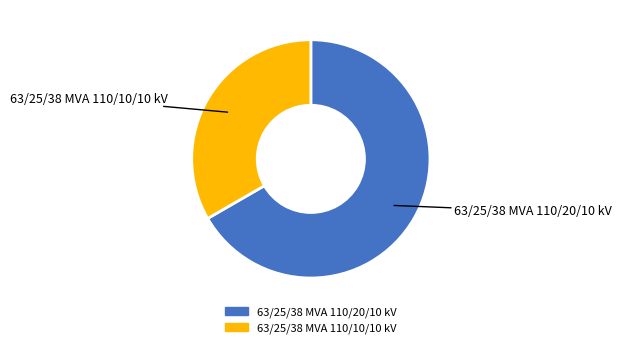

Is it true that 63/25/38 MVA 110/10/10 kV is 45% of the pie?

False